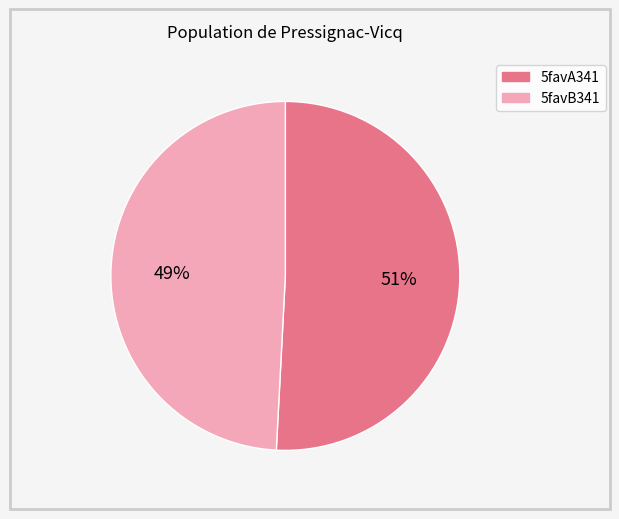

Does any single category account for the majority?

Yes